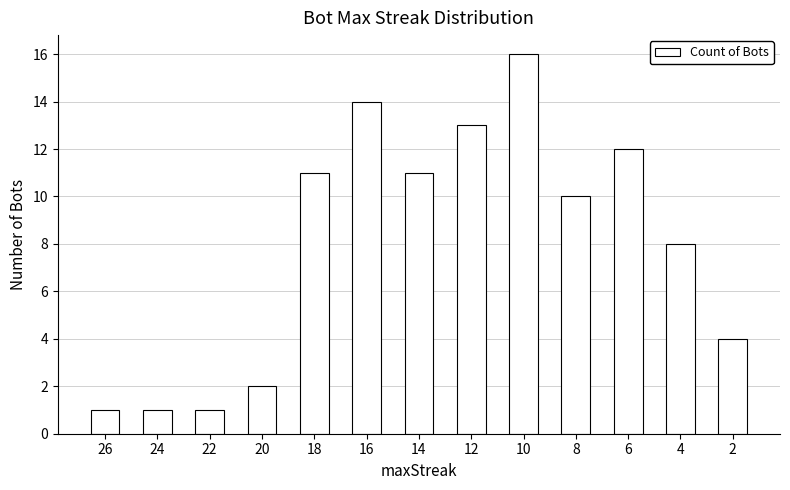

Are the bars grouped side by side (vs. stacked)?

No